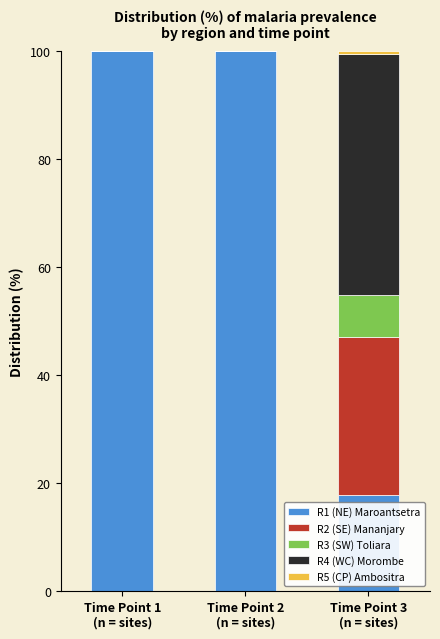

What is the highest value of the R1 (NE) Maroantsetra series?

100.0